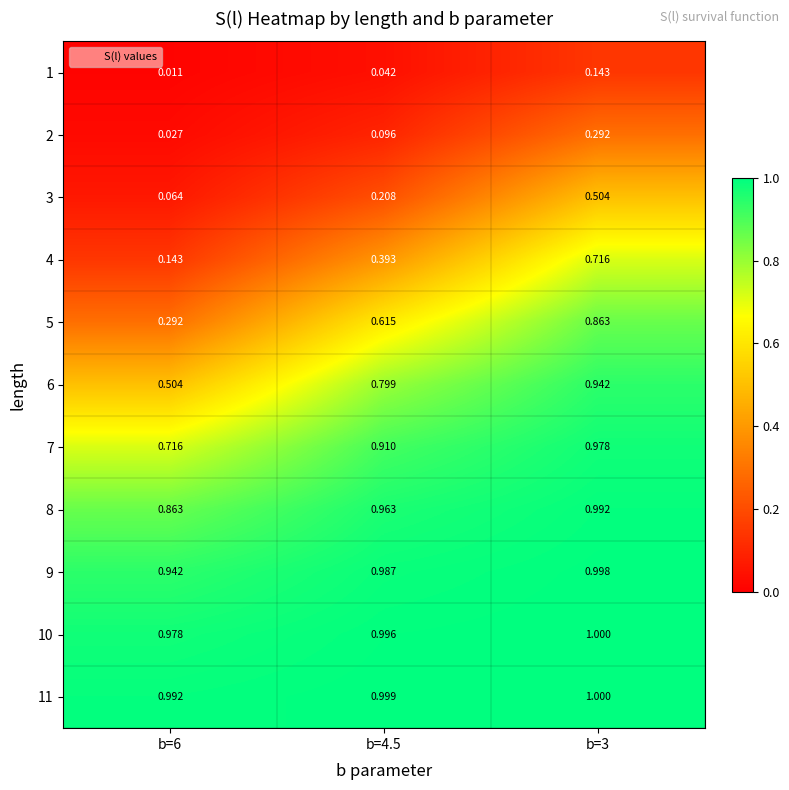

Between b=6 and b=3, which series saw the biggest shift?

4